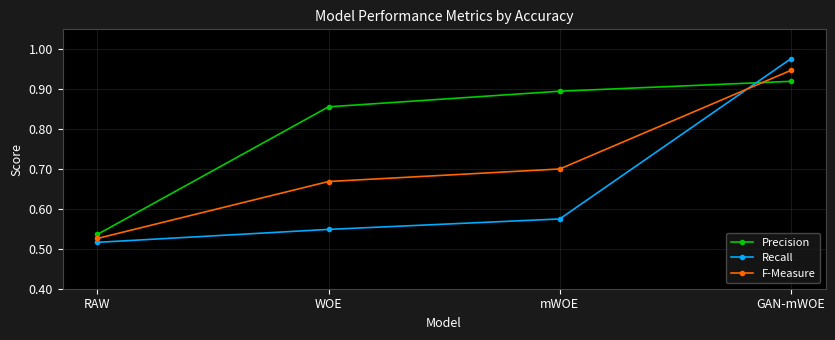

True or false: F-Measure has more than 0 interior local peaks.

False